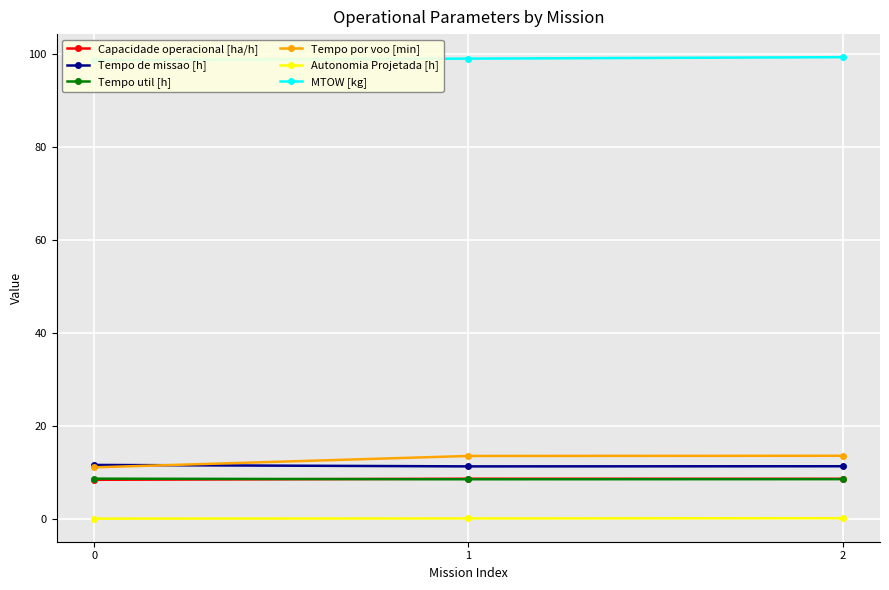

What is the total value across all series at 0?

139.1